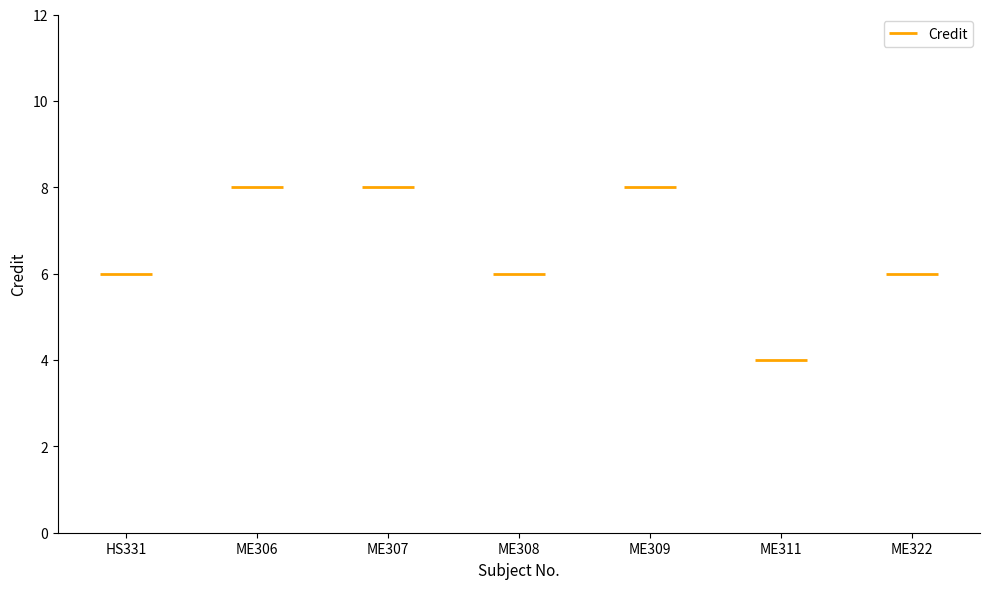

Is it true that the value at ME309 is 2?

False